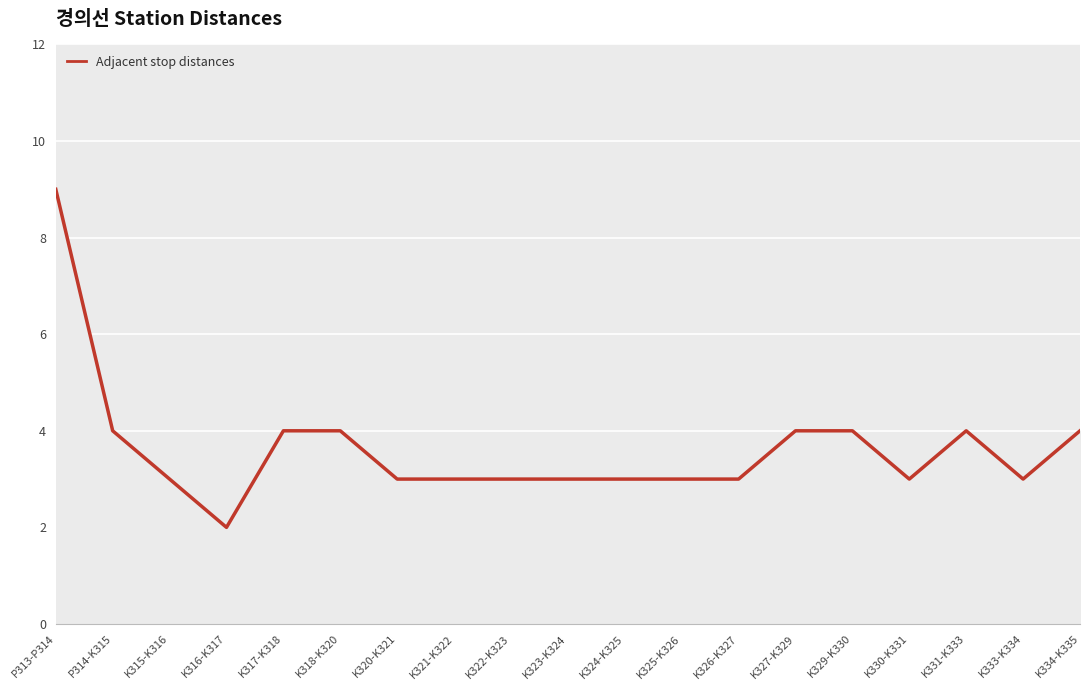

What is the difference between the second highest and minimum values?

2